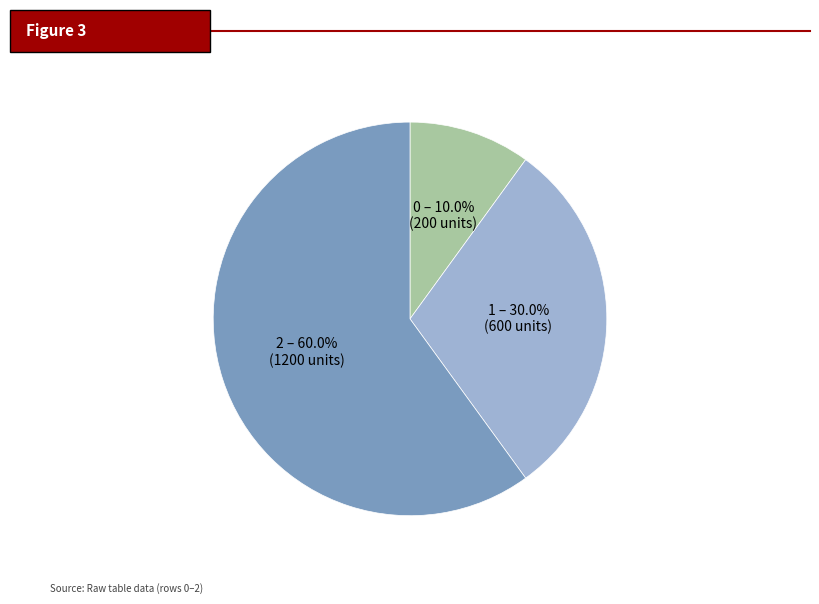

What is the total percentage of 0 and 2?

70.0%